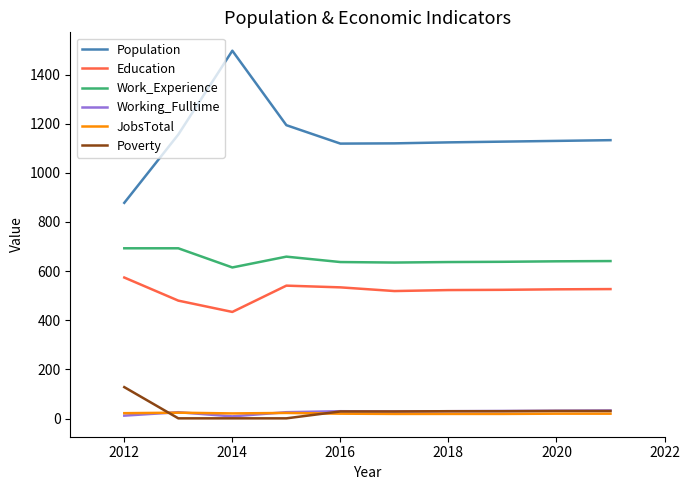

Which series has the largest range (max minus min)?

Population